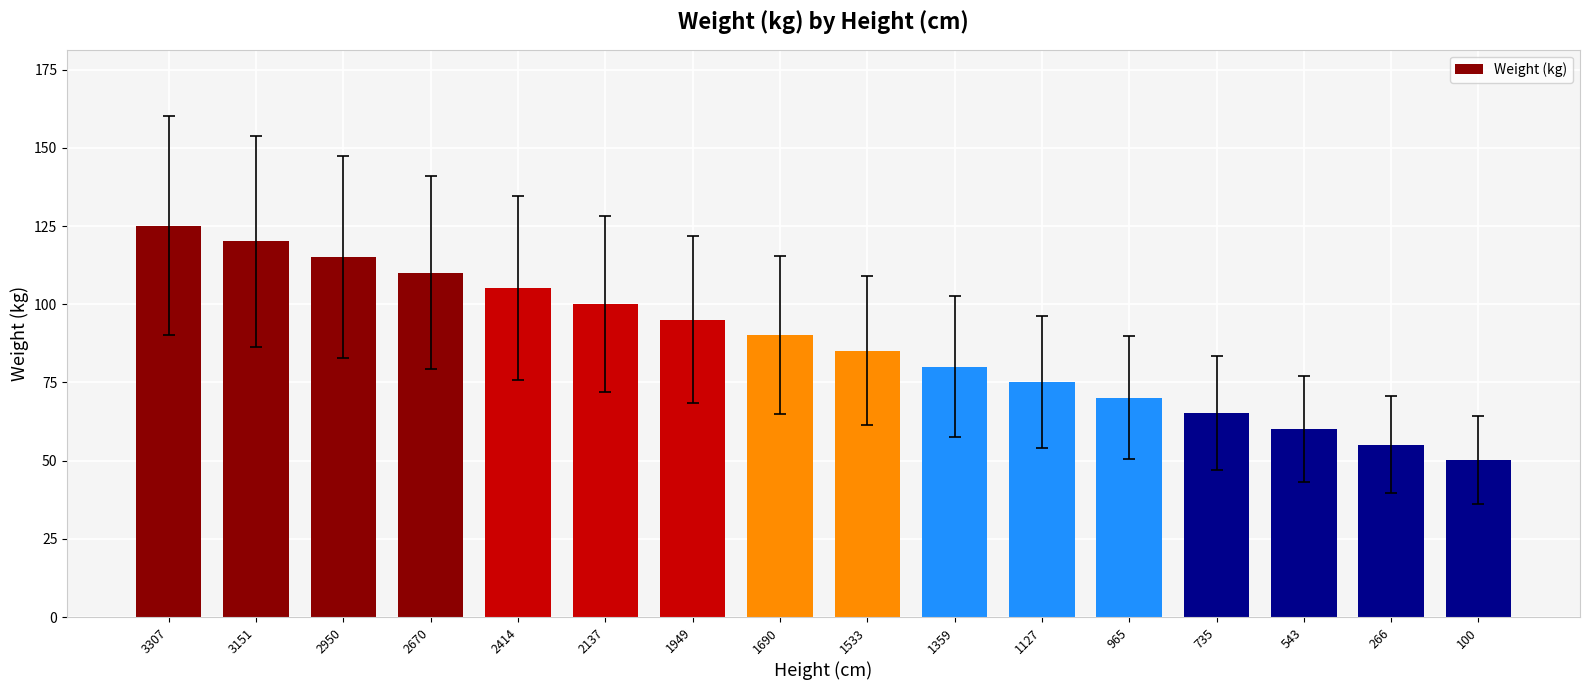

Rank the categories by value from highest to lowest.

3307, 3151, 2950, 2670, 2414, 2137, 1949, 1690, 1533, 1359, 1127, 965, 735, 543, 266, 100